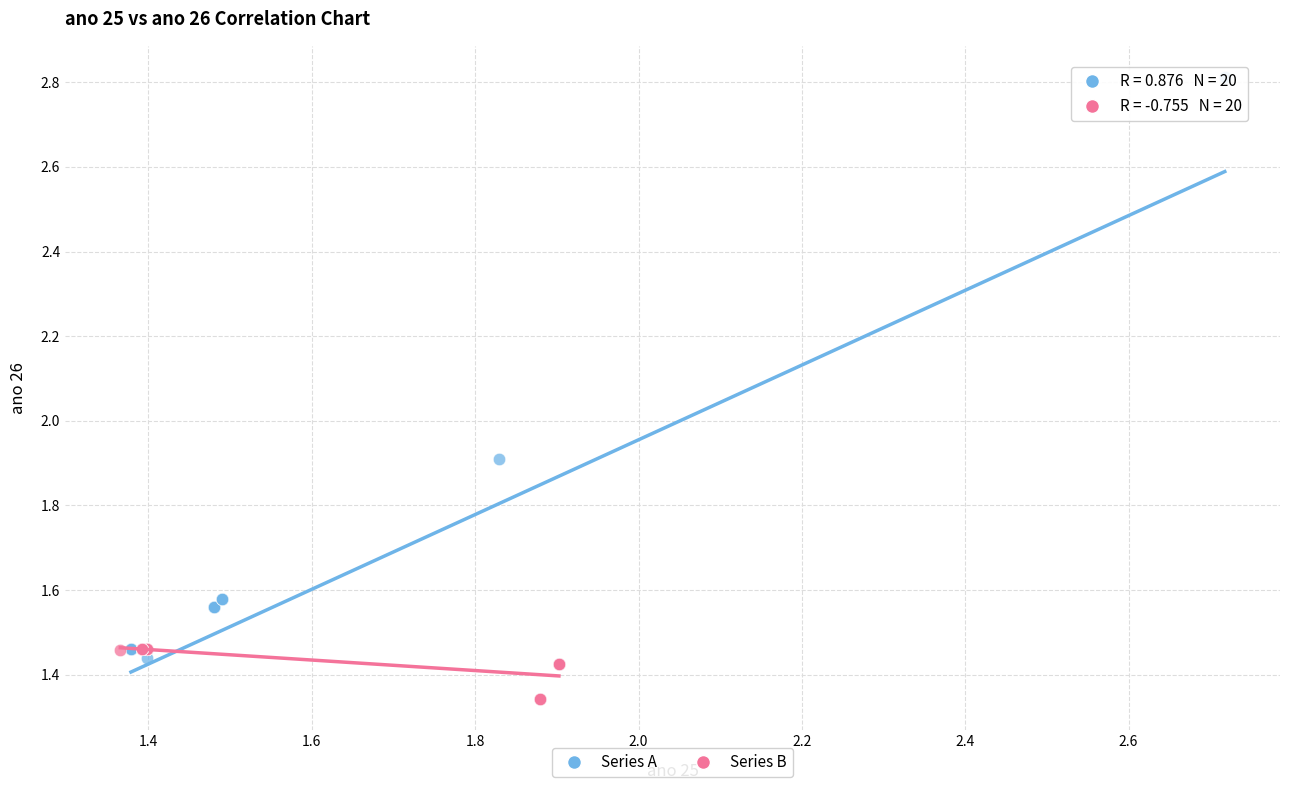

Which series reaches the maximum Y coordinate?

Series A